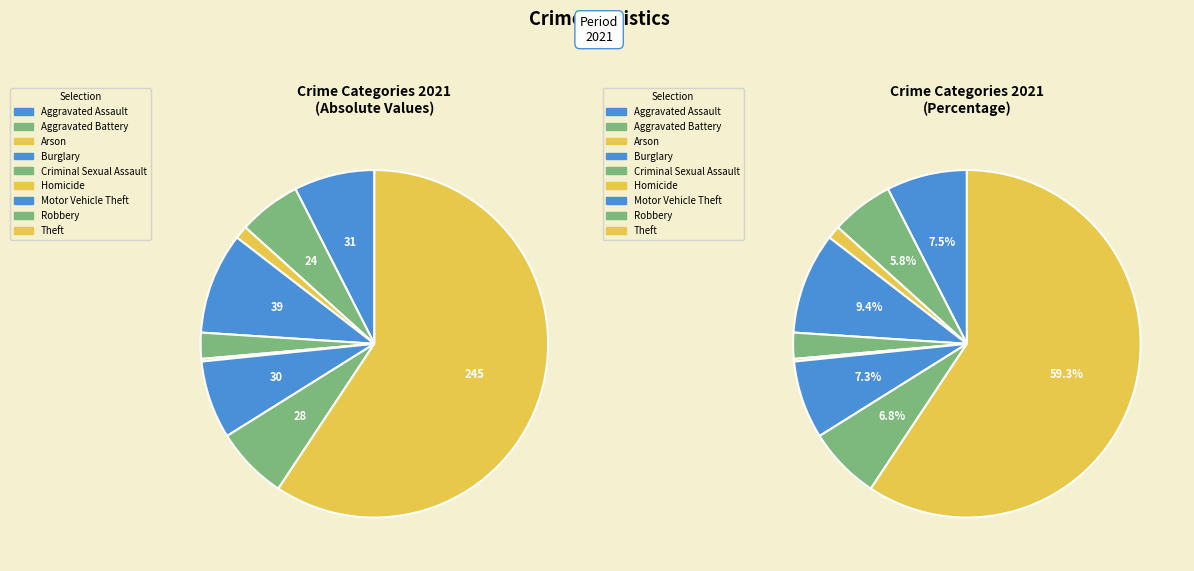

What is the largest slice in the pie chart?

Theft